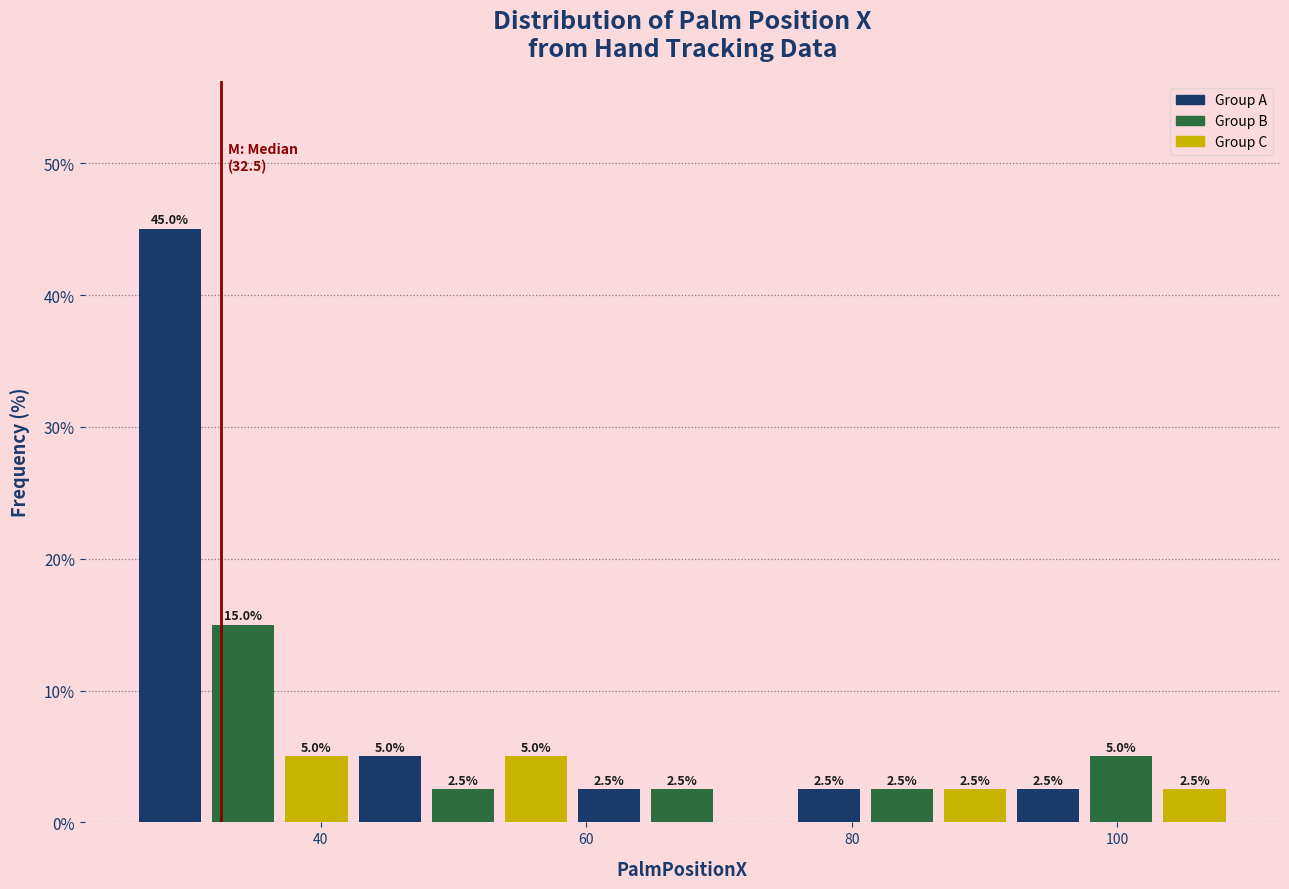

Around what value on the x-axis is the tallest bar? Give the approximate position of its centre, as read against the axis.

28